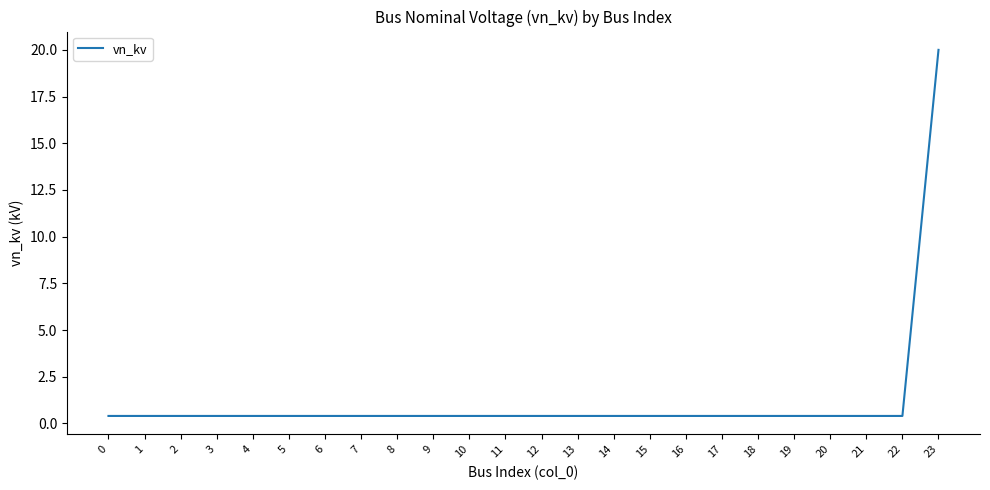

How many distinct data groups are displayed?

1